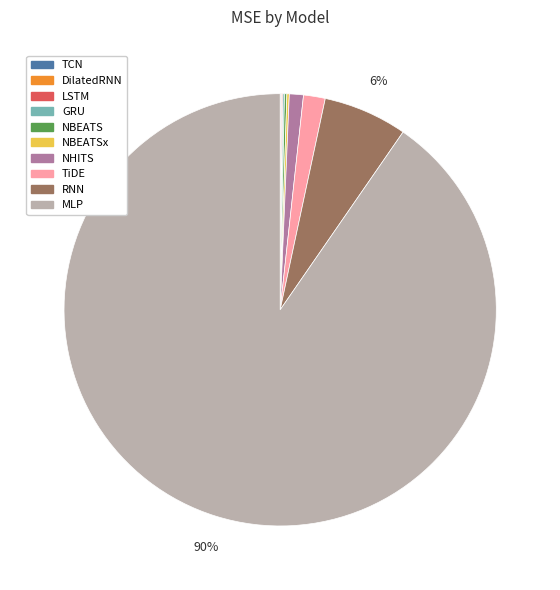

What is the largest slice in the pie chart?

MLP